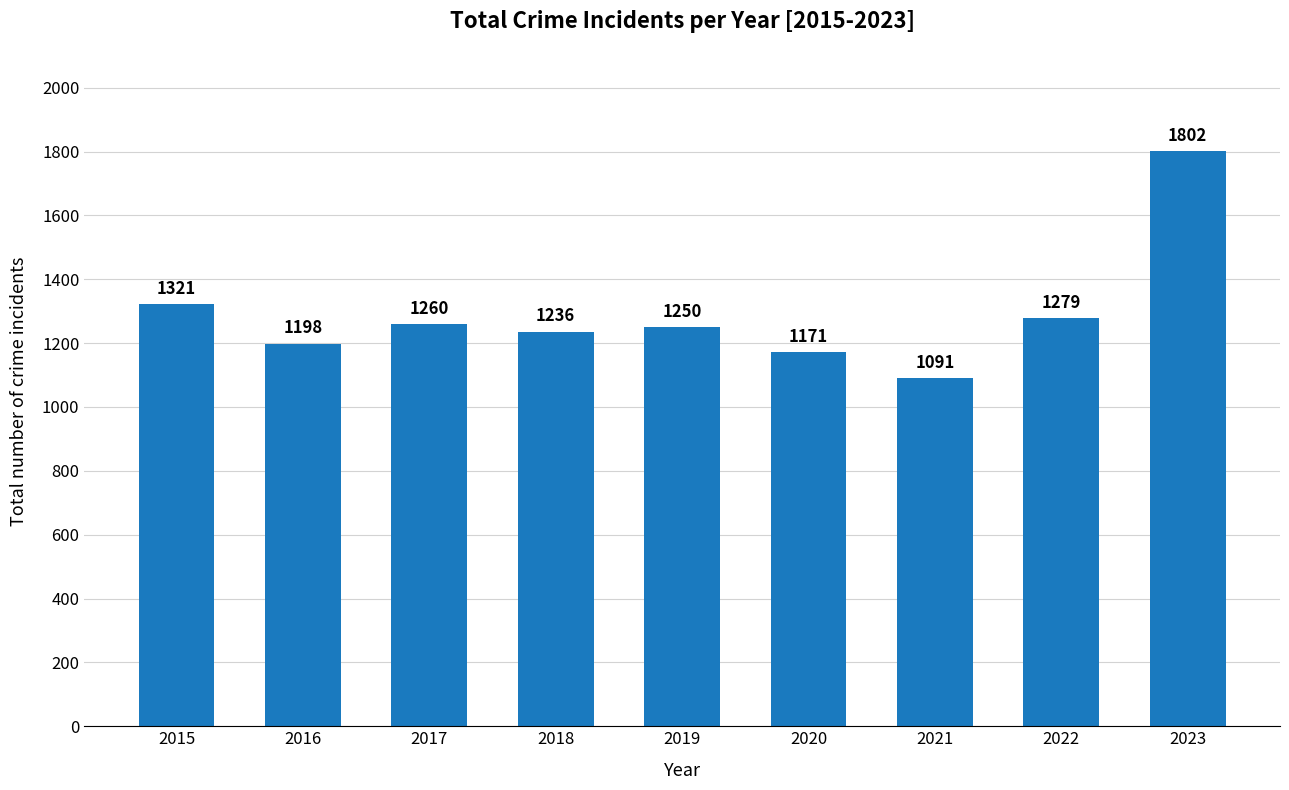

Rank the categories by value from lowest to highest.

2021, 2020, 2016, 2018, 2019, 2017, 2022, 2015, 2023